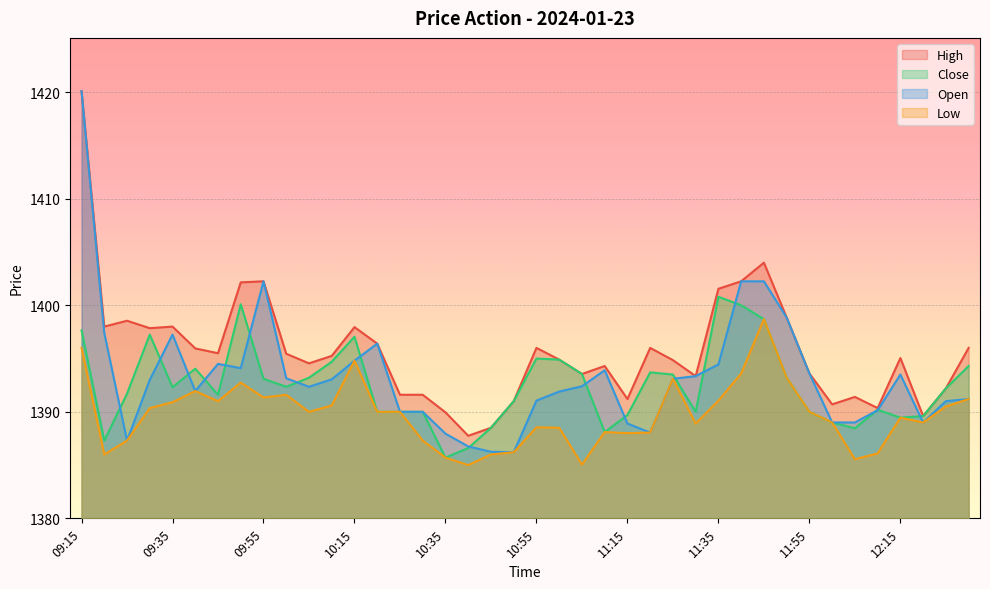

How many interior local peaks does the Close series have?

8